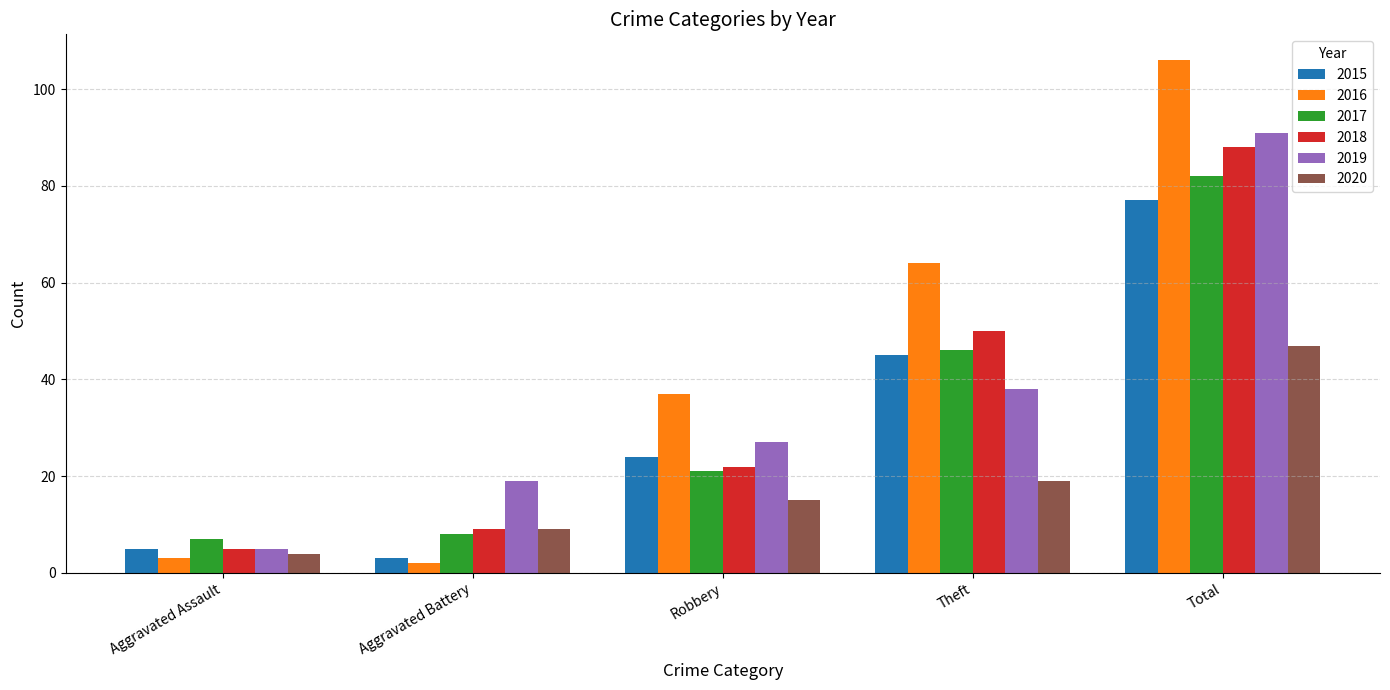

At which label does 2015 reach its peak?

Total